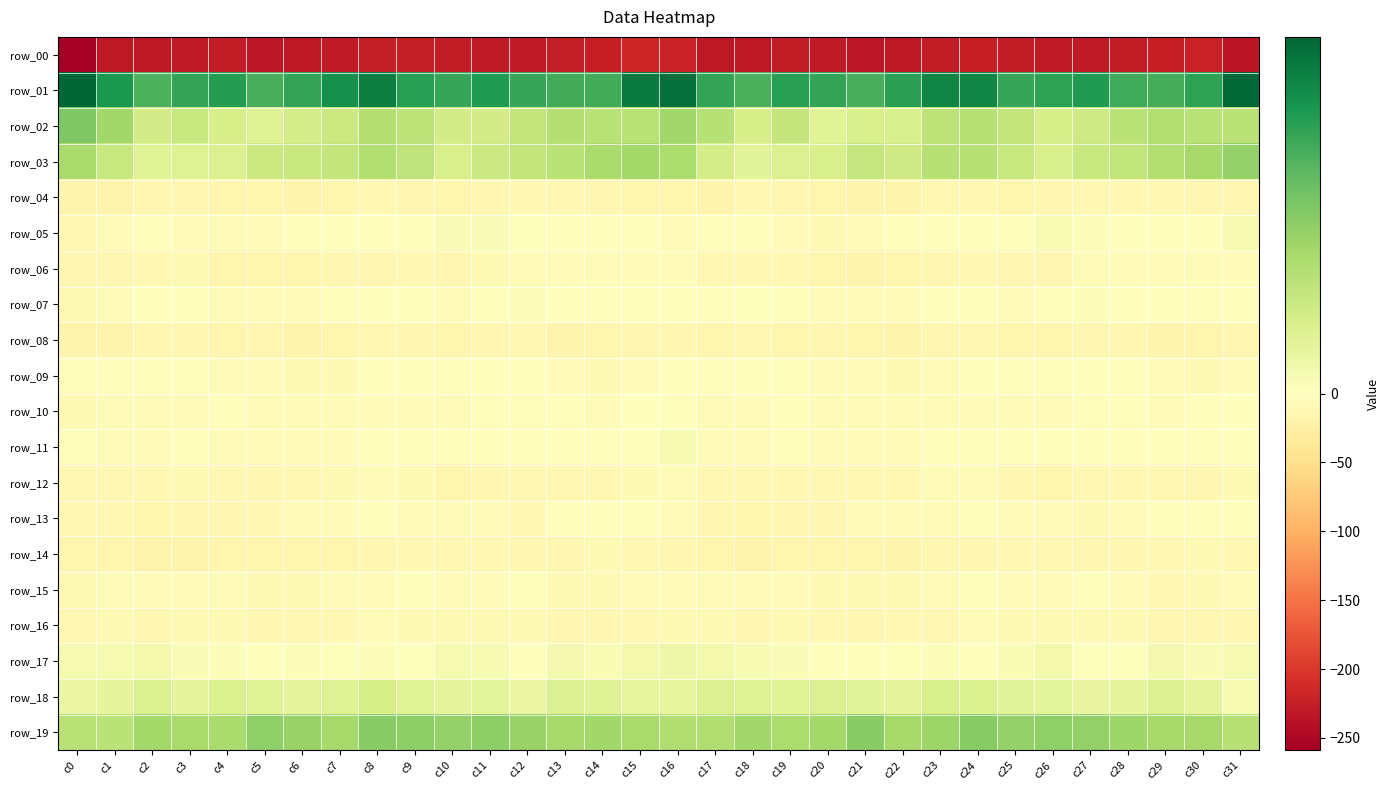

Where is row_15 nearest to the value -6?

c15